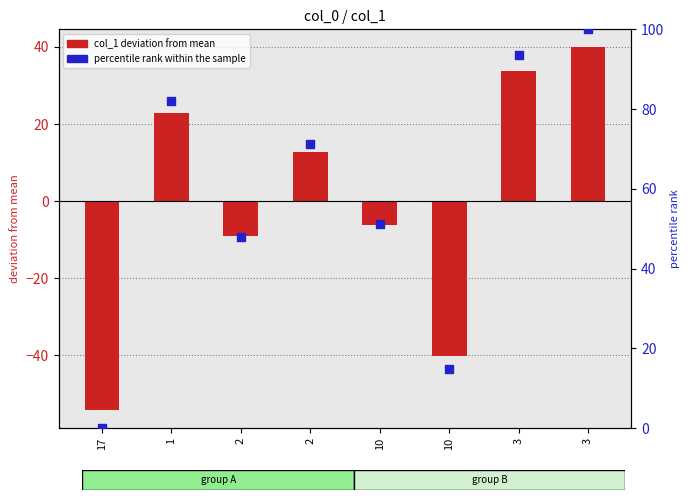

At how many categories does at least one series exceed 59?

4